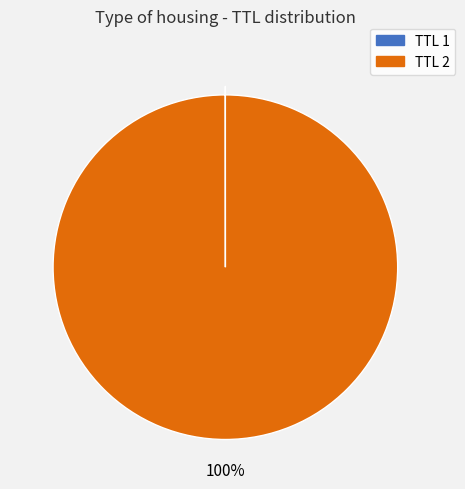

Which category has the biggest portion of the pie?

TTL 2